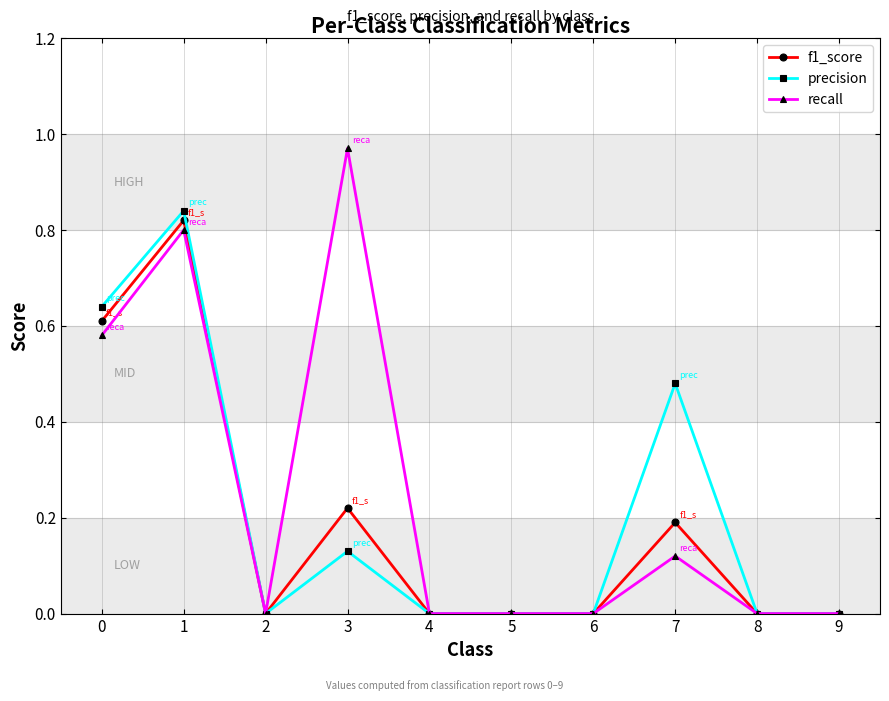

True or false: f1_score has a value of 0.3 at 5.

False